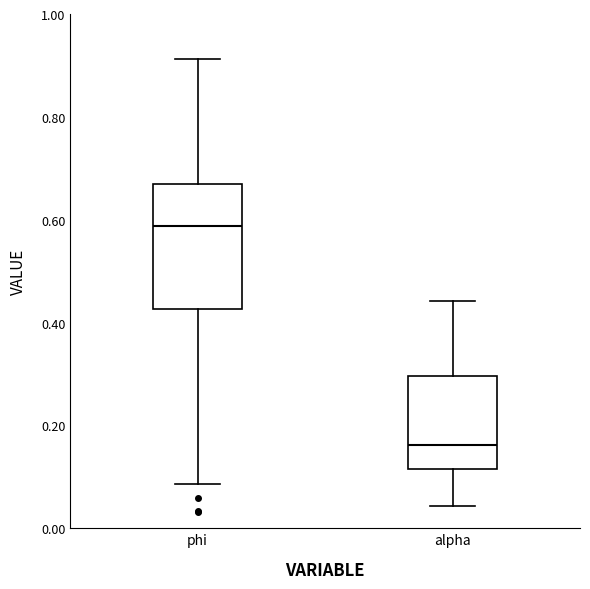

Which box's median line is the highest?

phi